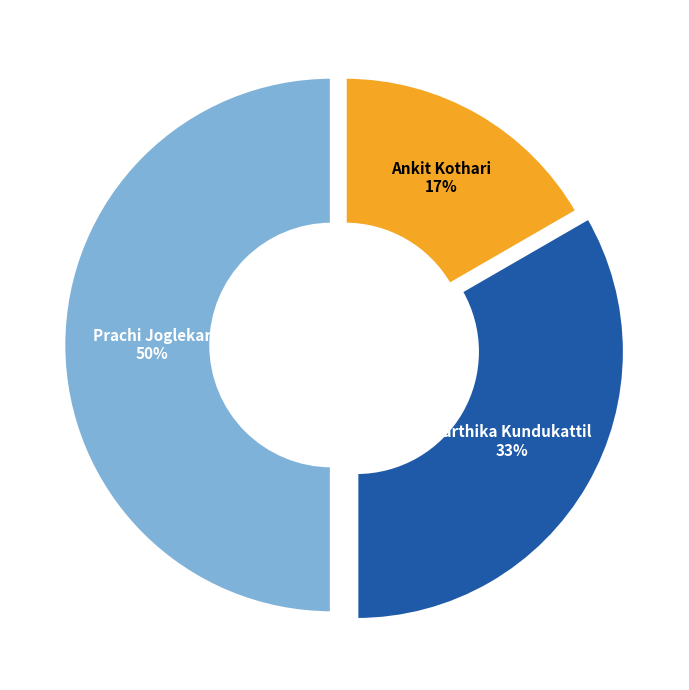

Rank the categories by value from lowest to highest.

Ankit Kothari, Karthika Kundukattil, Prachi Joglekar